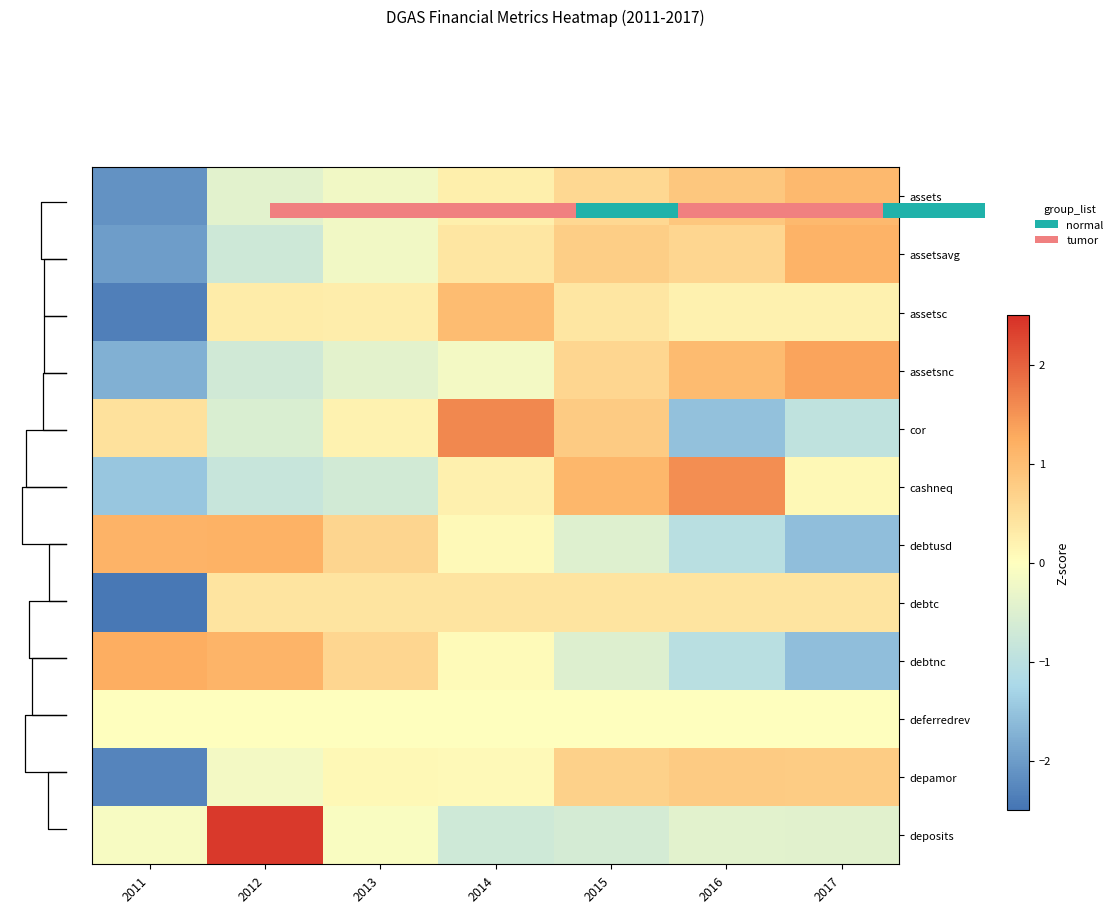

What is the maximum value shown in the chart?

2.4